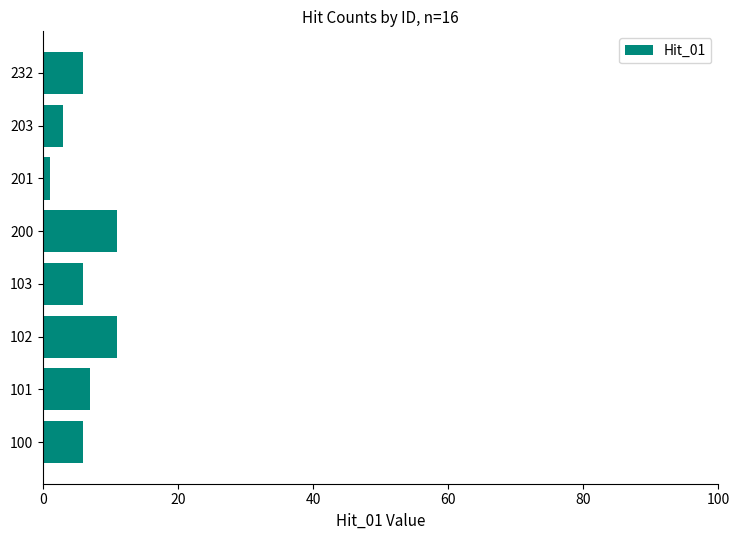

What is the sum of all values?

51